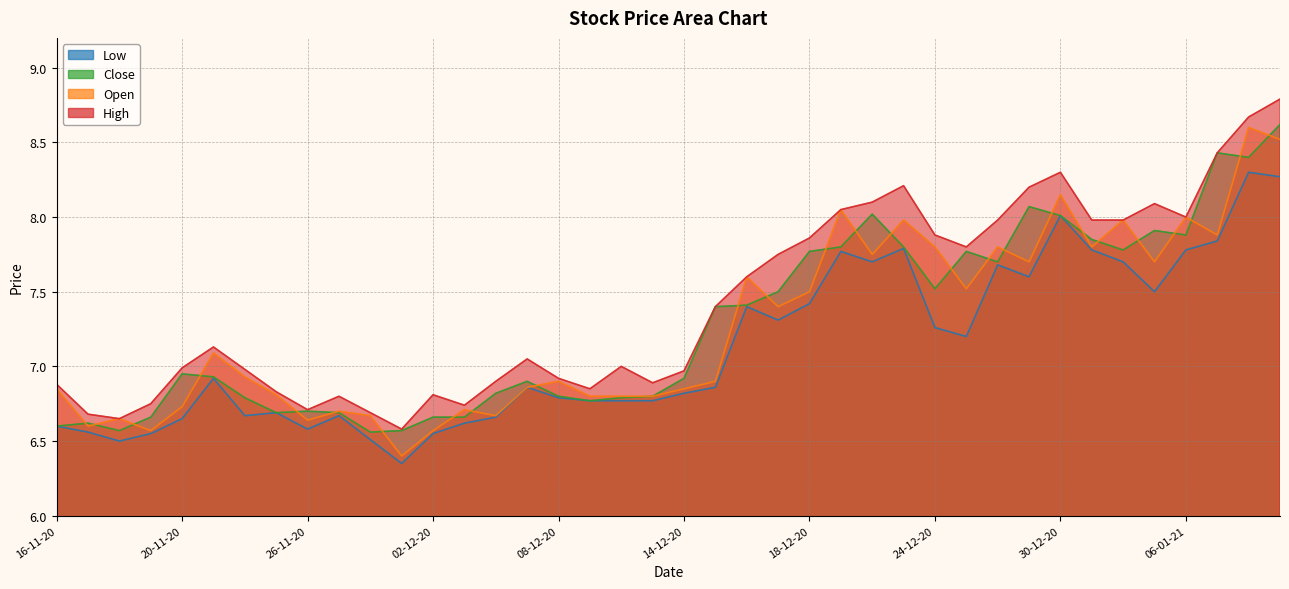

Where is Close nearest to the value 7?

20-11-20